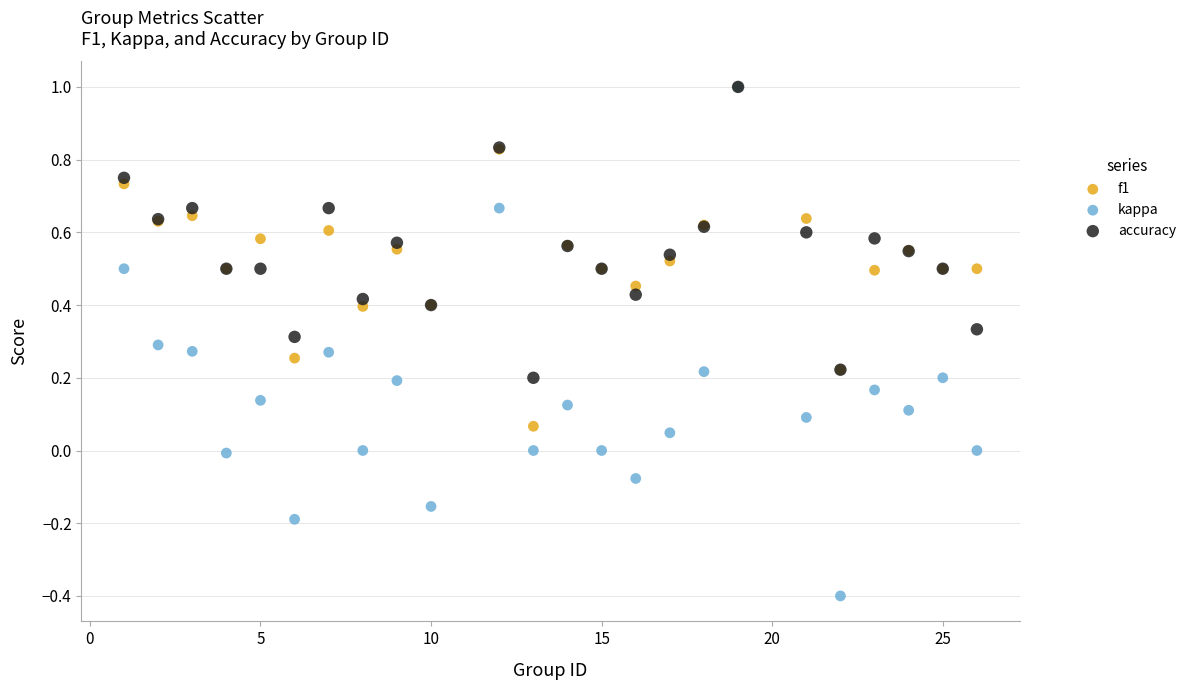

What are all the series names shown in the legend?

f1, kappa, accuracy